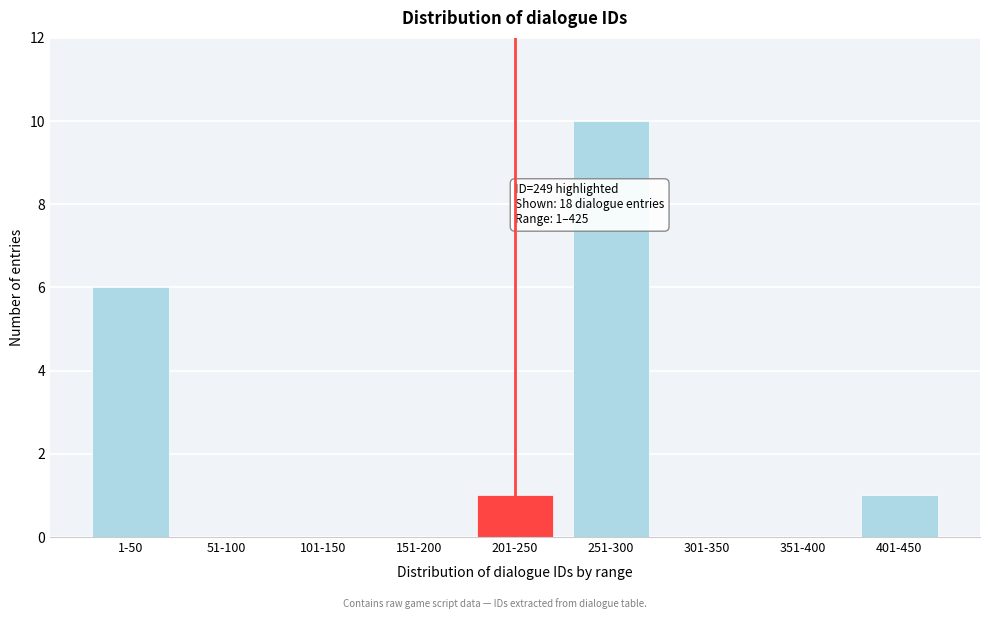

Reading left to right, what are all the values shown in this chart?

1-50=6	51-100=0	101-150=0	151-200=0	201-250=1	251-300=10	301-350=0	351-400=0	401-450=1